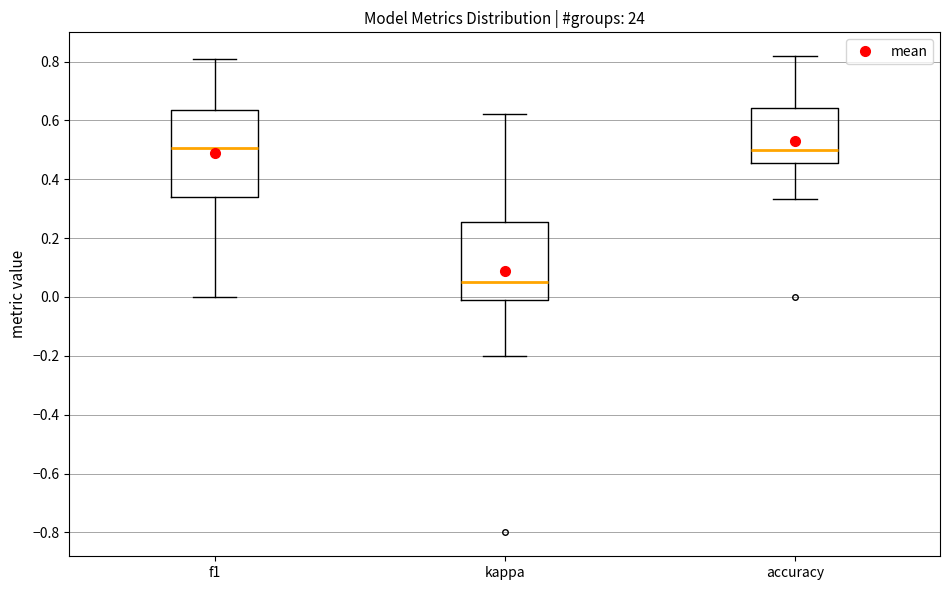

Reading left to right, transcribe this box plot: for each box, give where its median line is, the range the box spans, and where its two whiskers end, as read against the y-axis. The values are not printed on the chart, so give them approximately, as read against the axis.

f1: median 0.50, box 0.34 to 0.64, whiskers 0.00 to 0.80
kappa: median 0.06, box -0.02 to 0.26, whiskers -0.20 to 0.62
accuracy: median 0.50, box 0.46 to 0.64, whiskers 0.34 to 0.82